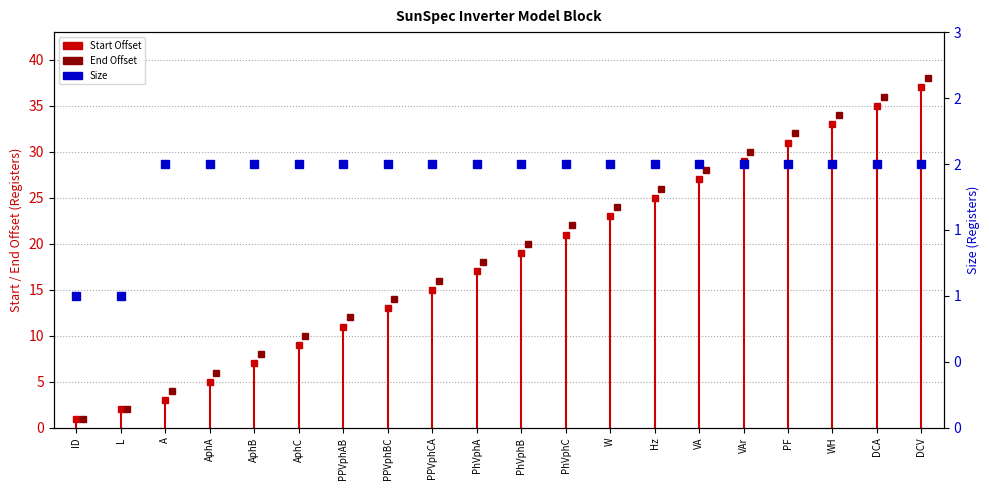

Which has a higher value, ID or ID?

ID